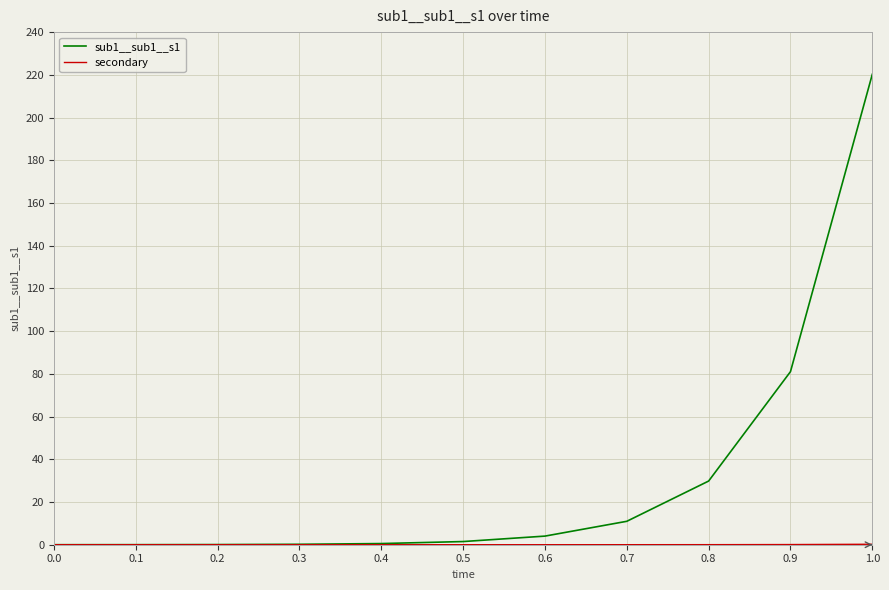

What is the maximum value for sub1__sub1__s1?

220.3